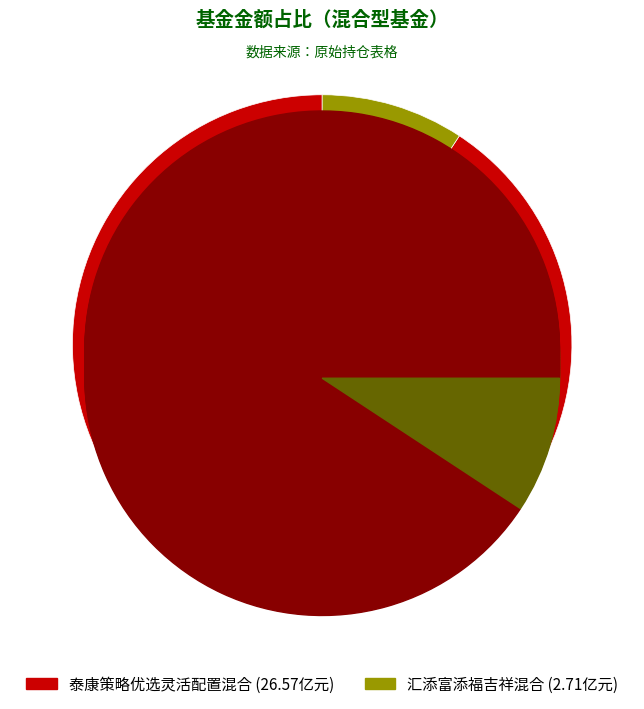

Which category accounts for the majority?

泰康策略优选灵活配置混合